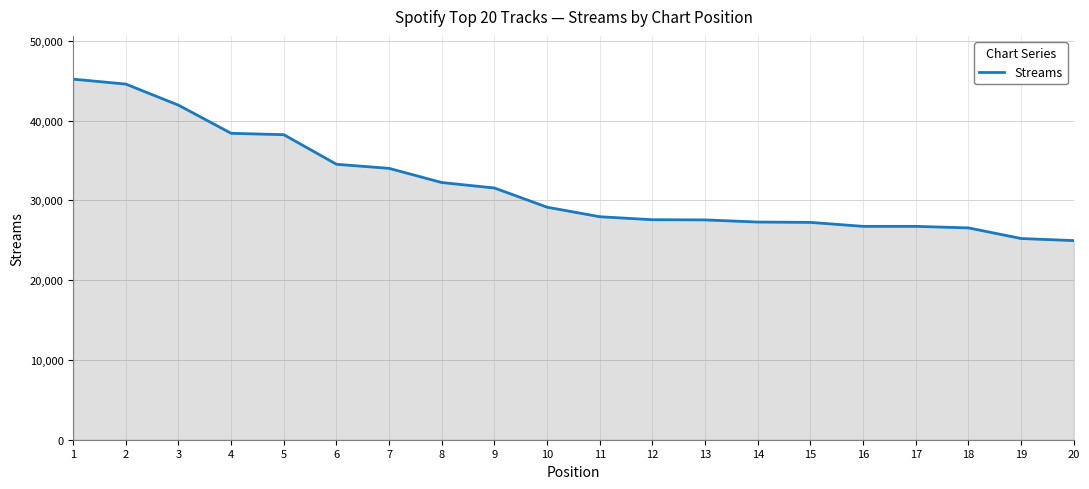

Read the value at 6, to the nearest 10.

34530